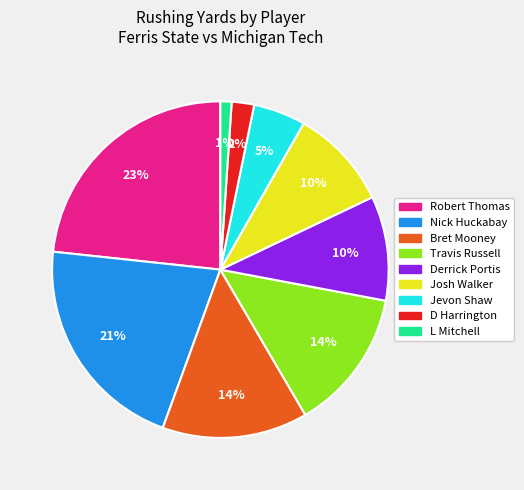

How many slices are in this pie chart?

9